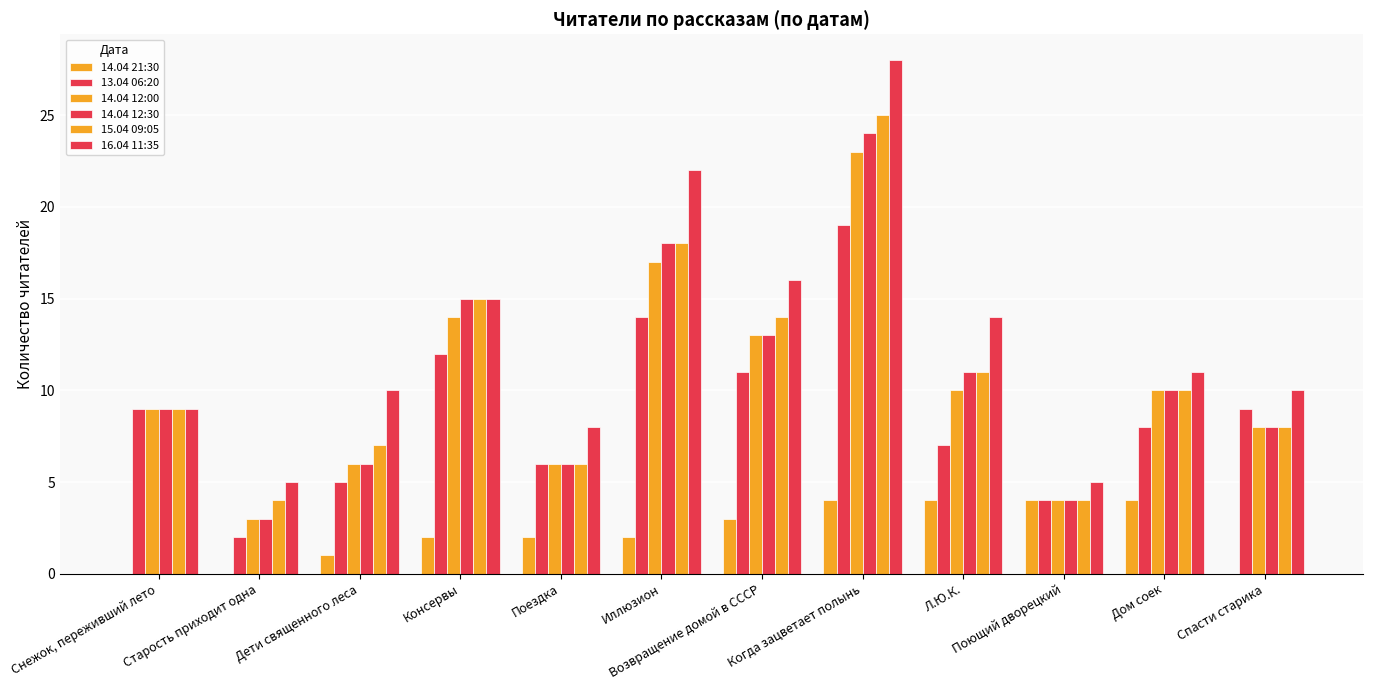

Which series has the largest range (max minus min)?

16.04 11:35